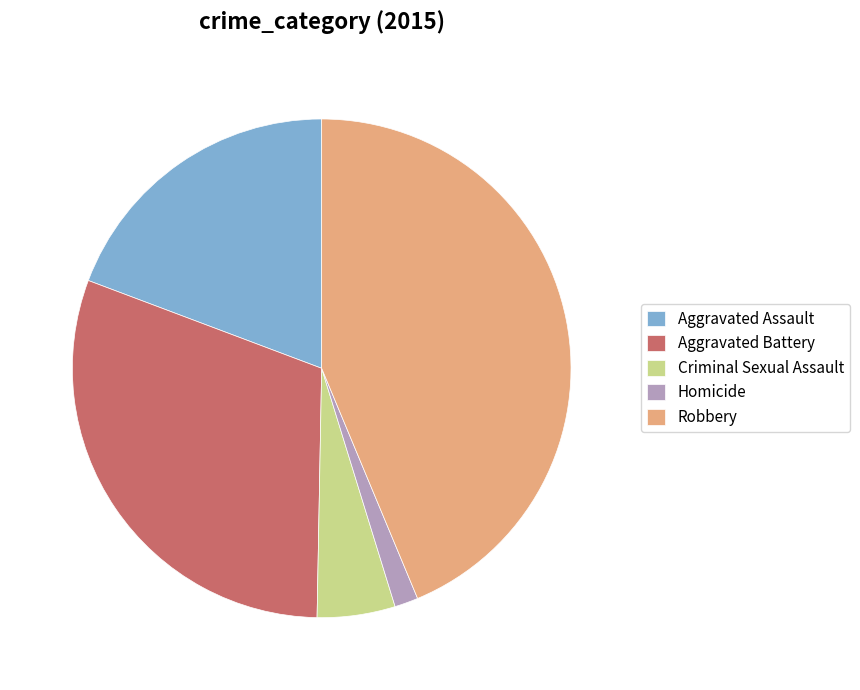

How many segments does this pie chart have?

5